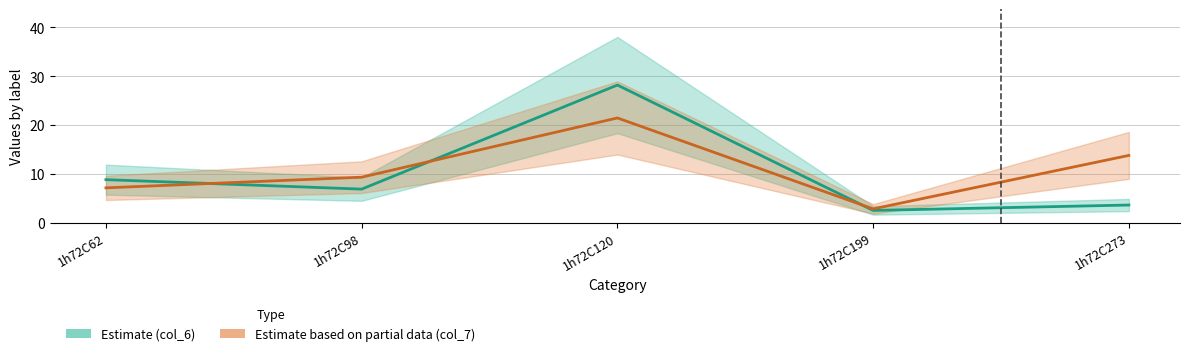

At how many categories does at least one series exceed 19?

1